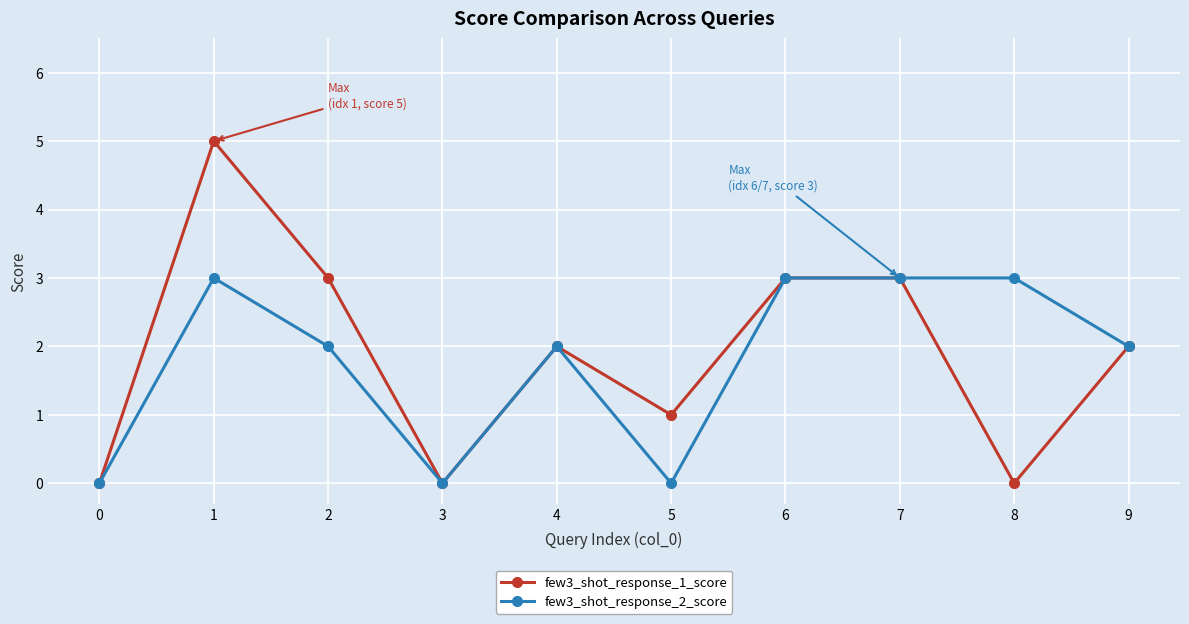

What is the greatest value displayed?

5